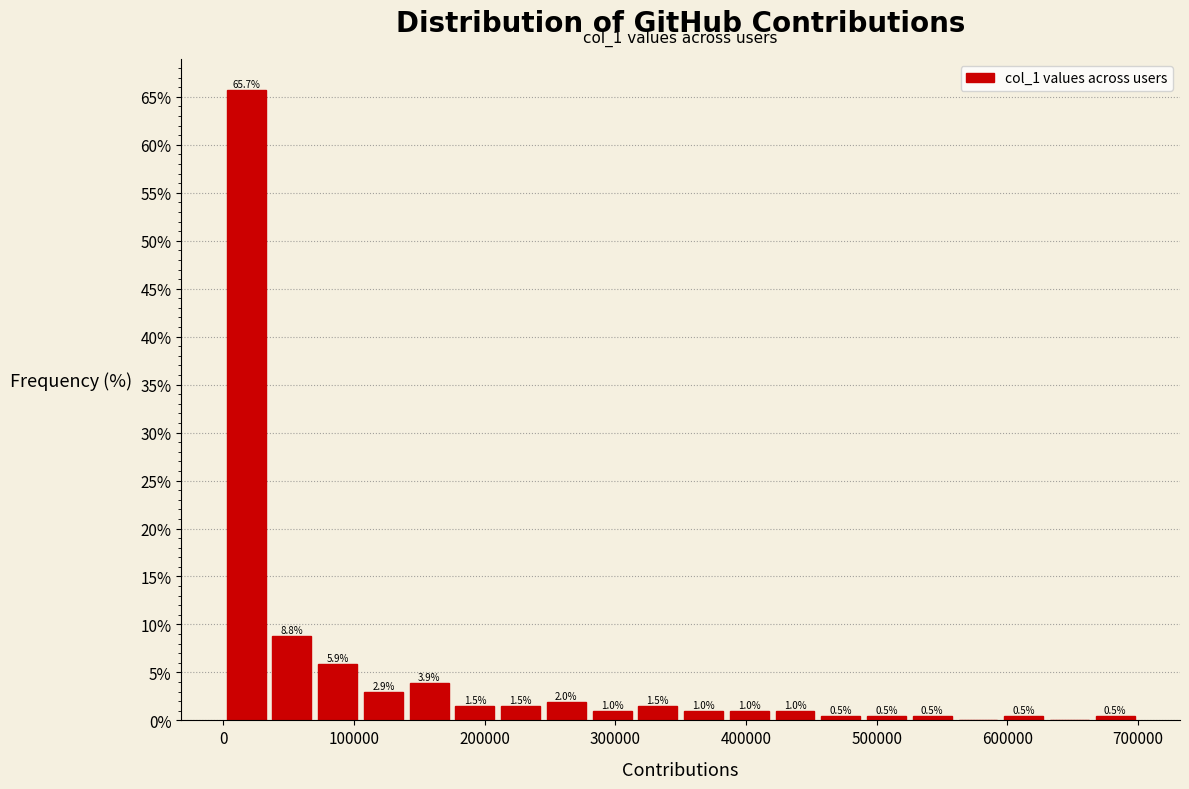

Read against the x-axis, roughly where is the centre of the tallest bar?

20000